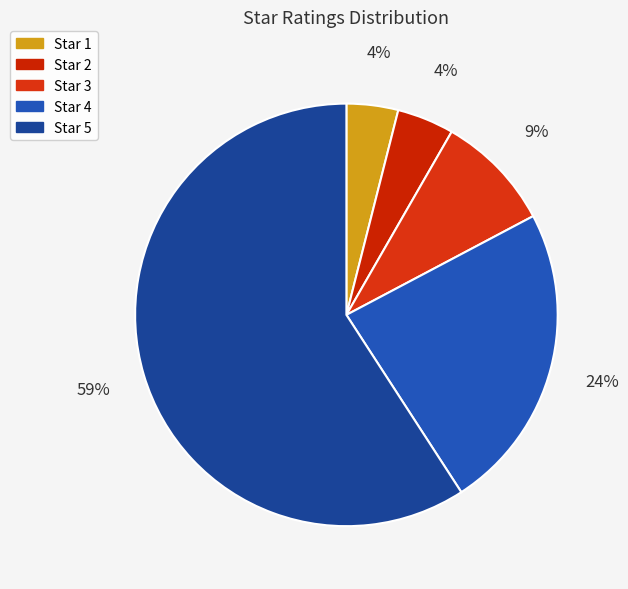

Count the number of slices in the pie.

5